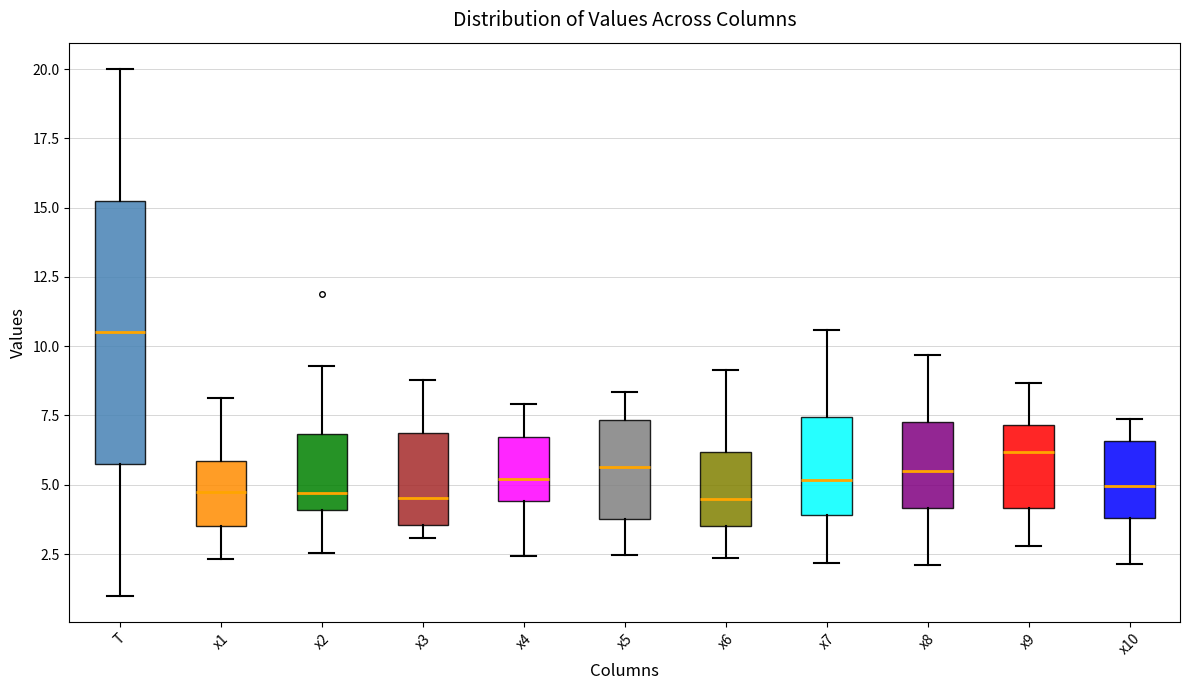

Reading left to right, transcribe this box plot: for each box, give where its median line is, the range the box spans, and where its two whiskers end, as read against the y-axis. The values are not printed on the chart, so give them approximately, as read against the axis.

T: median 10.5, box 6.0 to 15.5, whiskers 1.0 to 20.0
x1: median 4.5, box 3.5 to 6.0, whiskers 2.5 to 8.0
x2: median 4.5, box 4.0 to 7.0, whiskers 2.5 to 9.5
x3: median 4.5, box 3.5 to 7.0, whiskers 3.0 to 9.0
x4: median 5.0, box 4.5 to 6.5, whiskers 2.5 to 8.0
x5: median 5.5, box 4.0 to 7.5, whiskers 2.5 to 8.5
x6: median 4.5, box 3.5 to 6.0, whiskers 2.5 to 9.0
x7: median 5.0, box 4.0 to 7.5, whiskers 2.0 to 10.5
x8: median 5.5, box 4.0 to 7.5, whiskers 2.0 to 9.5
x9: median 6.0, box 4.0 to 7.0, whiskers 3.0 to 8.5
x10: median 5.0, box 4.0 to 6.5, whiskers 2.0 to 7.5